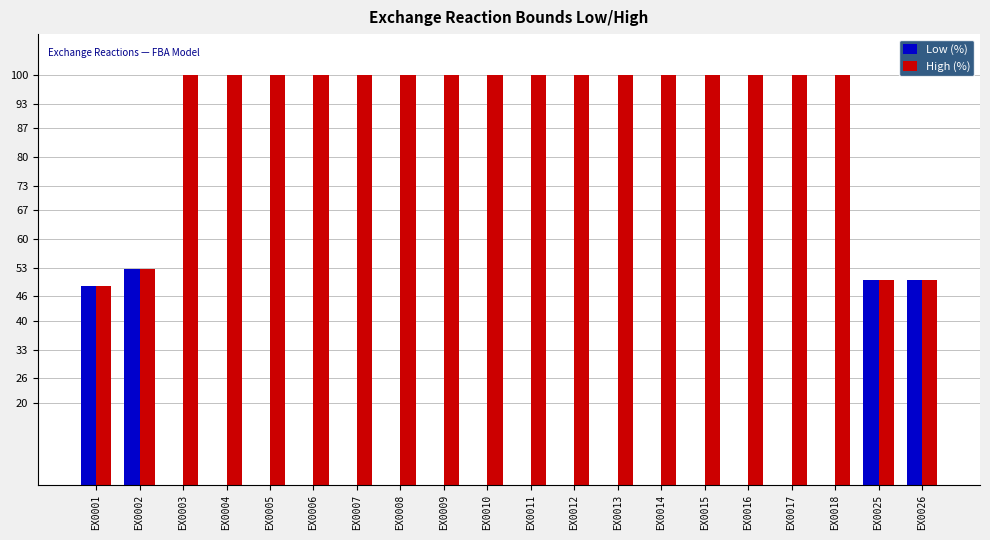

True or false: High (%) has a value of 100.0 at EX0010.

True